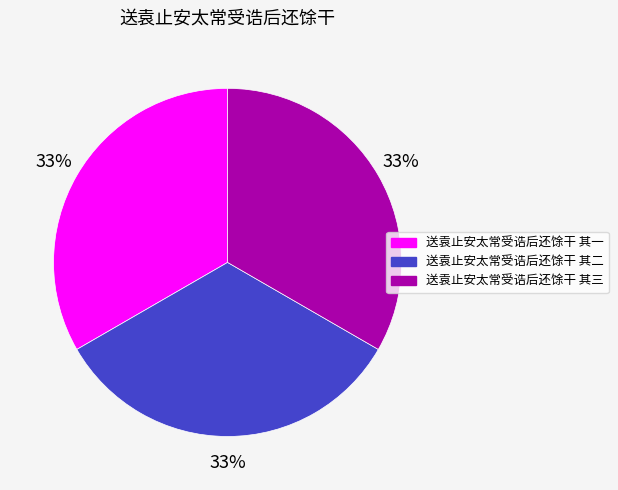

What is the ratio of the value at 送袁止安太常受诰后还馀干 其一 to the value at 送袁止安太常受诰后还馀干 其三?

1.0